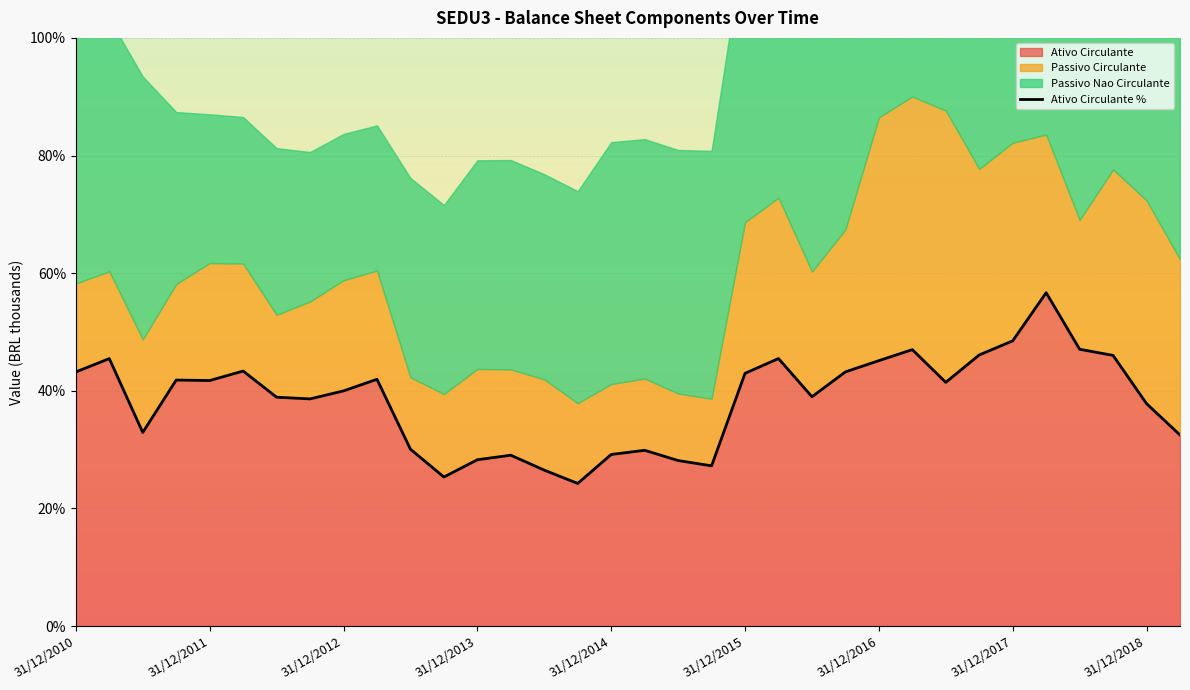

The Ativo Circulante series shows 15.2 at 31/12/2010. True or false?

False